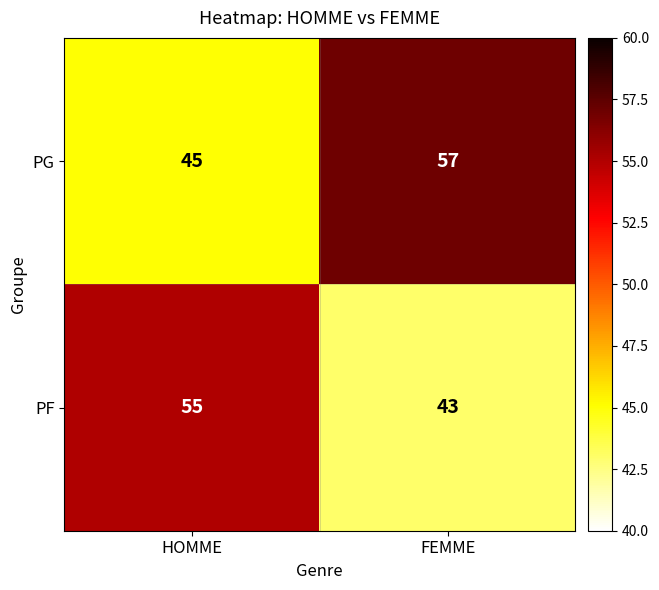

The value of PG at HOMME is 45. True or false?

True